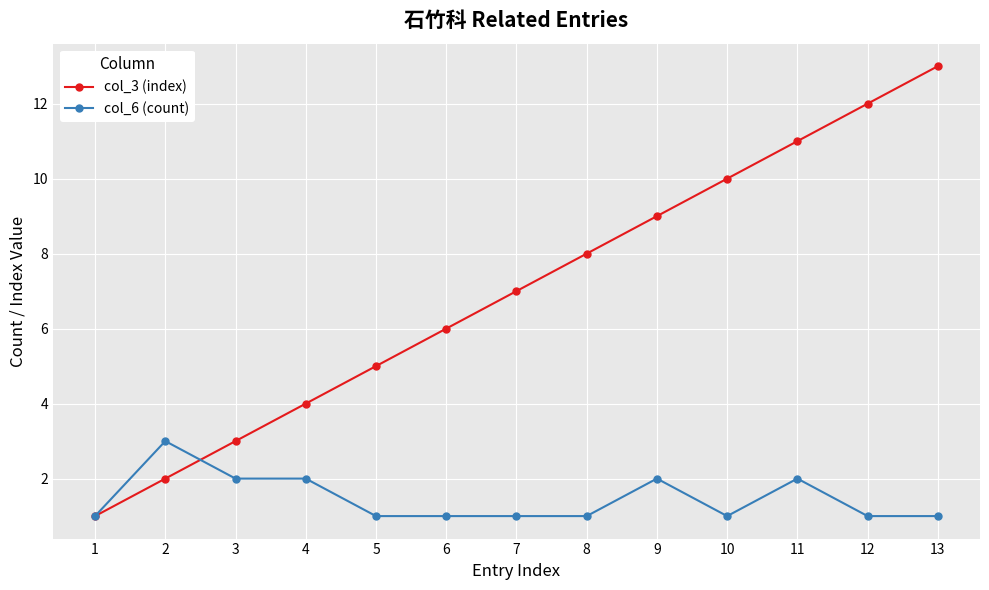

Reading right to left, extract all data points from this chart.

col_3 (index): 13=13	12=12	11=11	10=10	9=9	8=8	7=7	6=6	5=5	4=4	3=3	2=2	1=1
col_6 (count): 13=1	12=1	11=2	10=1	9=2	8=1	7=1	6=1	5=1	4=2	3=2	2=3	1=1